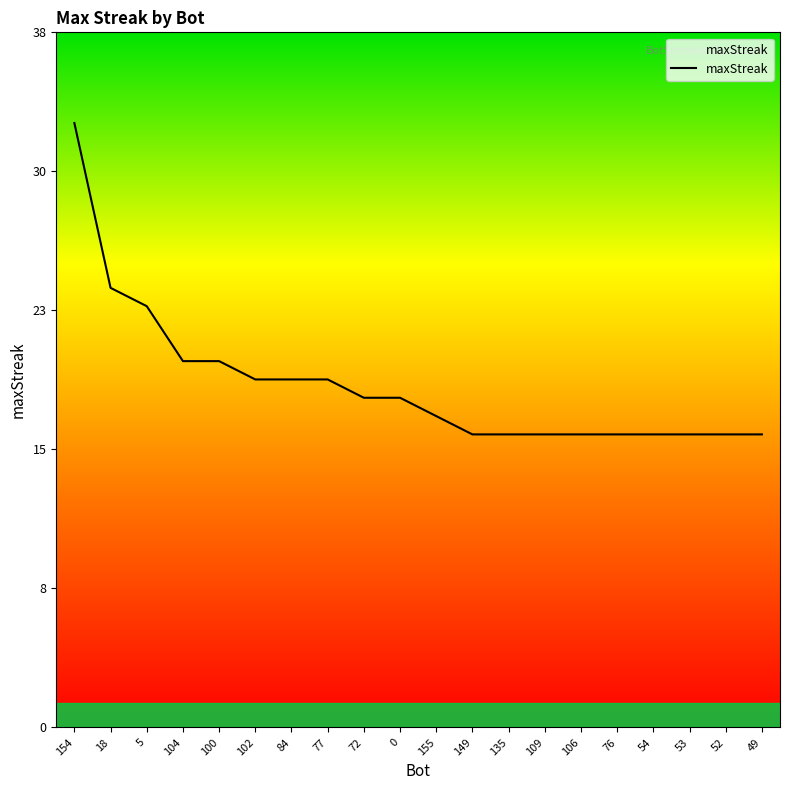

List the labels in order of value, smallest first.

149, 135, 109, 106, 76, 54, 53, 52, 49, 155, 72, 0, 102, 84, 77, 104, 100, 5, 18, 154